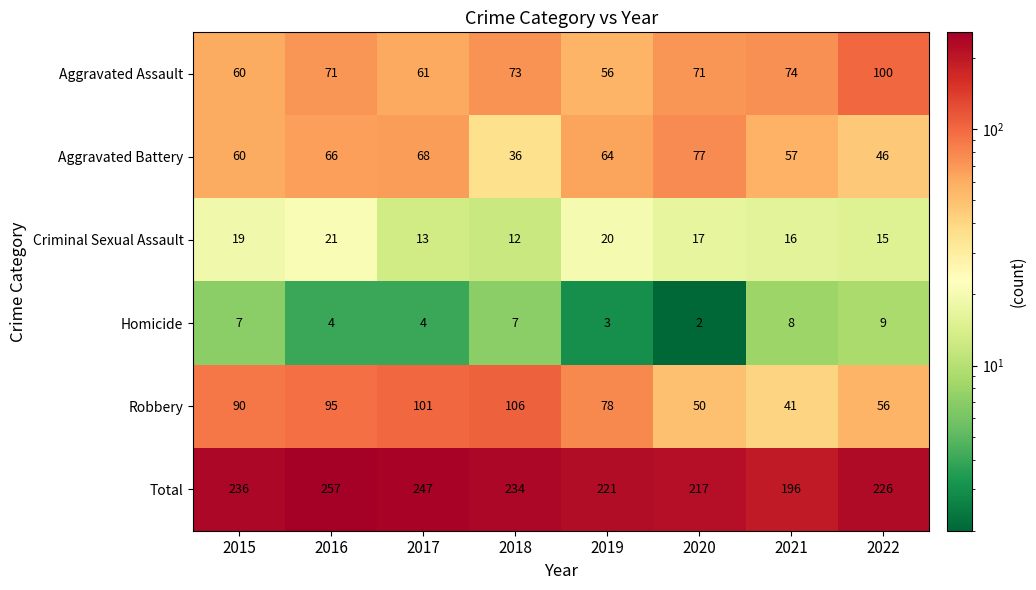

Which series has the largest range (max minus min)?

Robbery